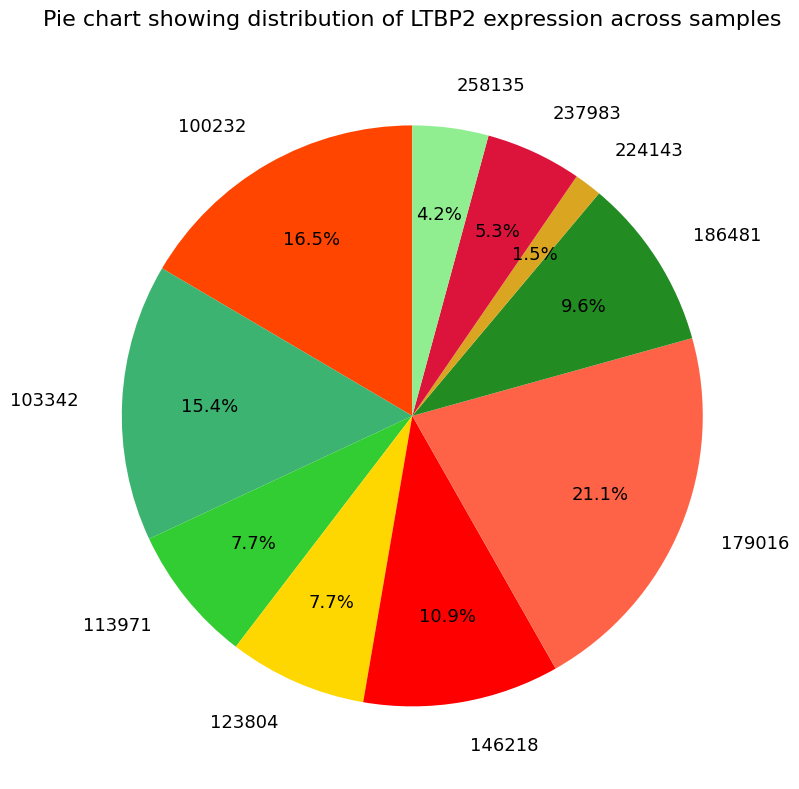

How many segments does this pie chart have?

10